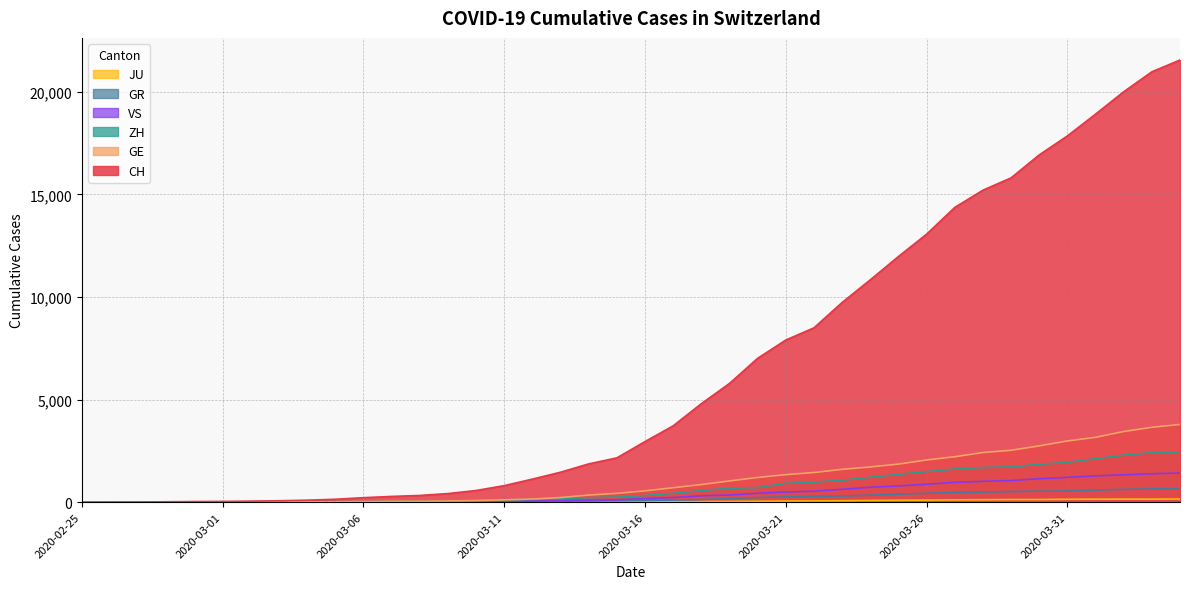

What is the label of the 24th point from the left?

2020-03-19